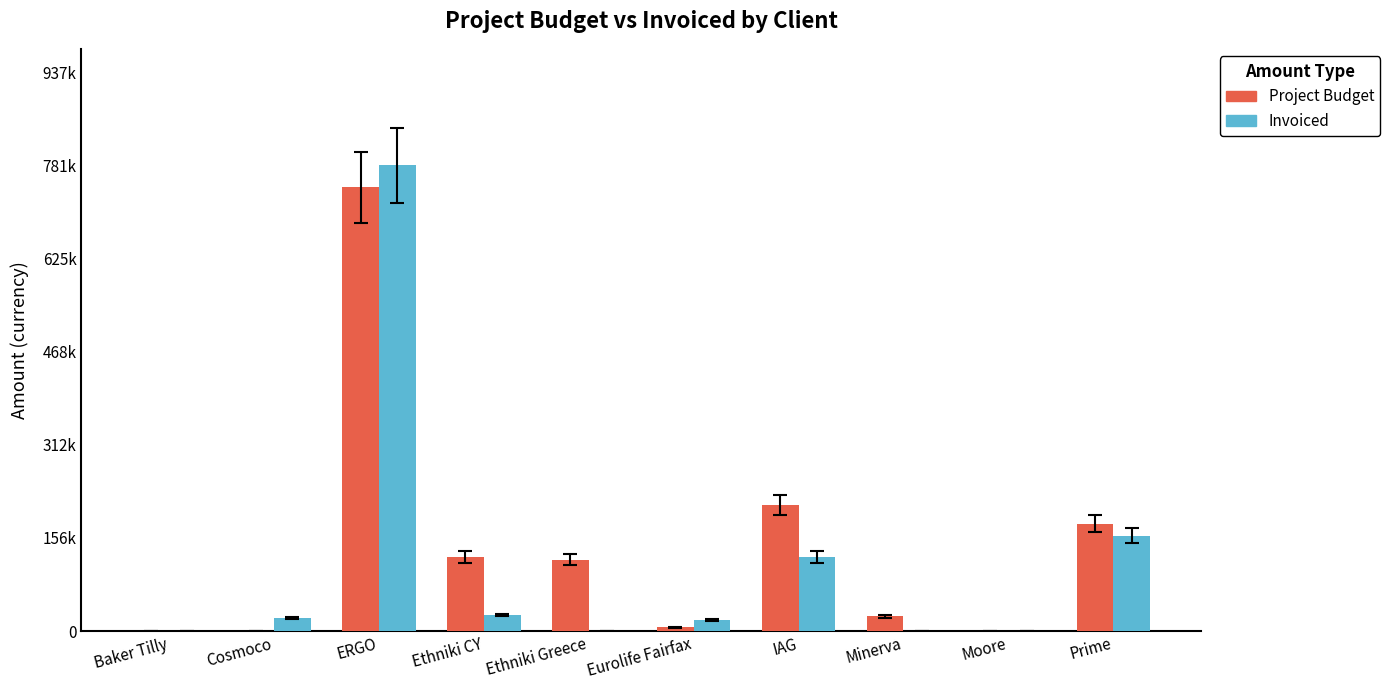

List the labels in order of Project Budget value, smallest first.

Baker Tilly, Cosmoco, Moore, Eurolife Fairfax, Minerva, Ethniki Greece, Ethniki CY, Prime, IAG, ERGO